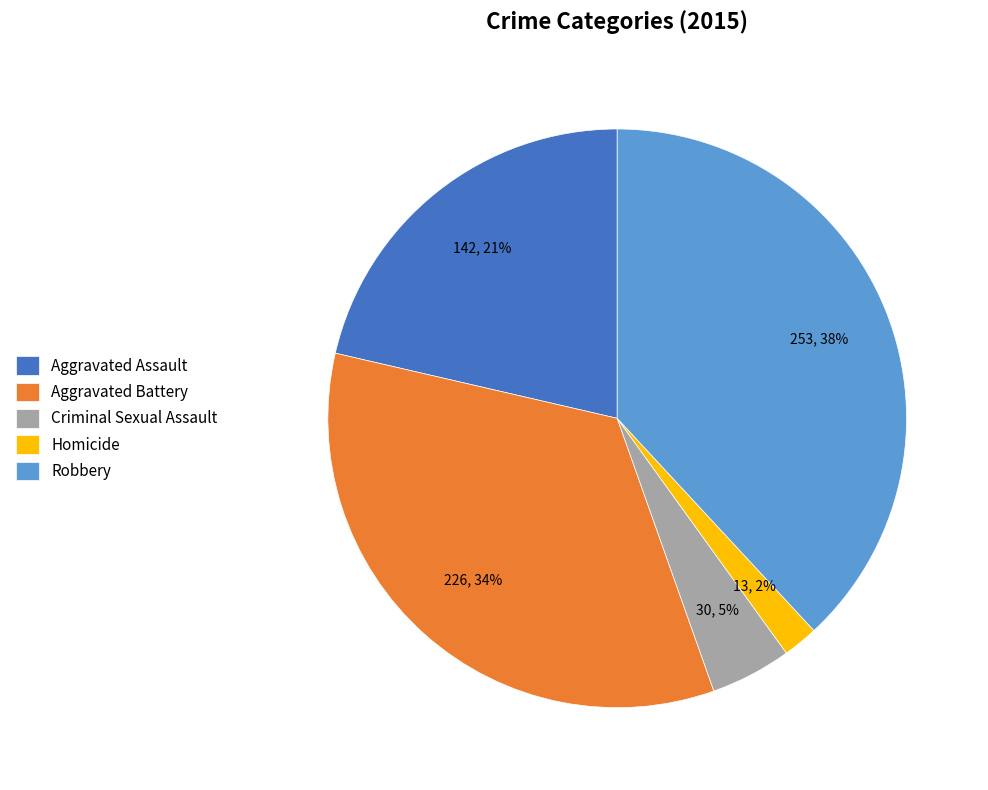

Which has a higher value, Aggravated Battery or Aggravated Assault?

Aggravated Battery